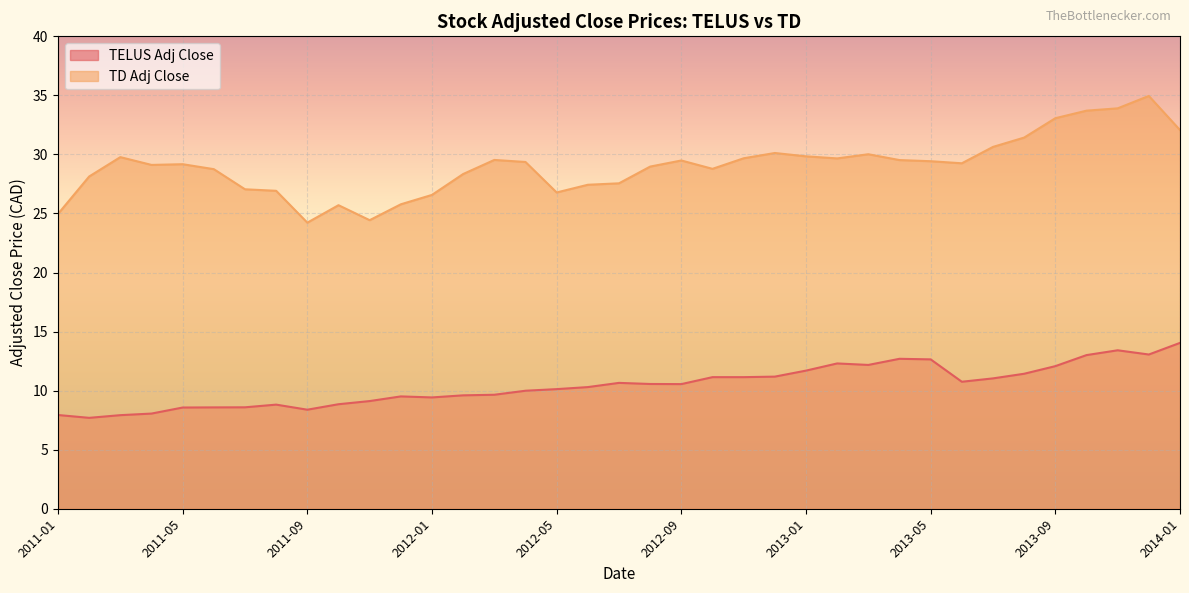

Between 2012-01 and 2011-03, which is larger?

2012-01